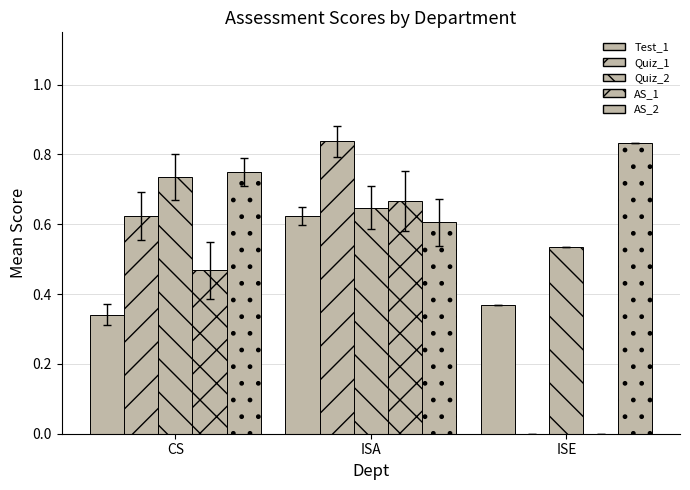

Does the chart contain stacked bars?

No